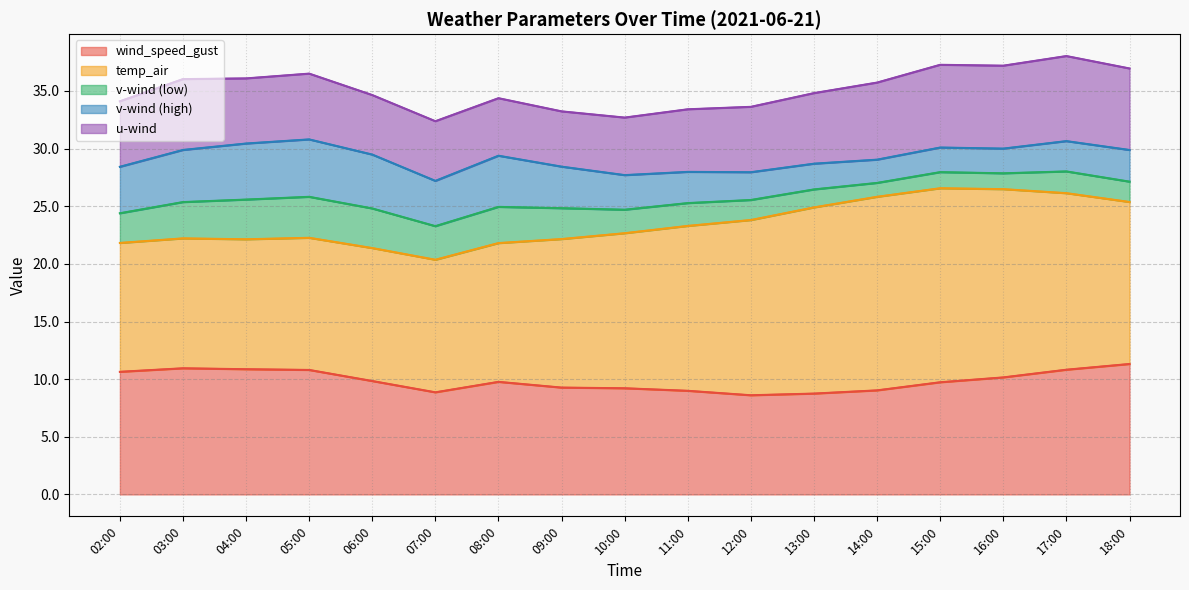

How many lines are shown in the chart?

5